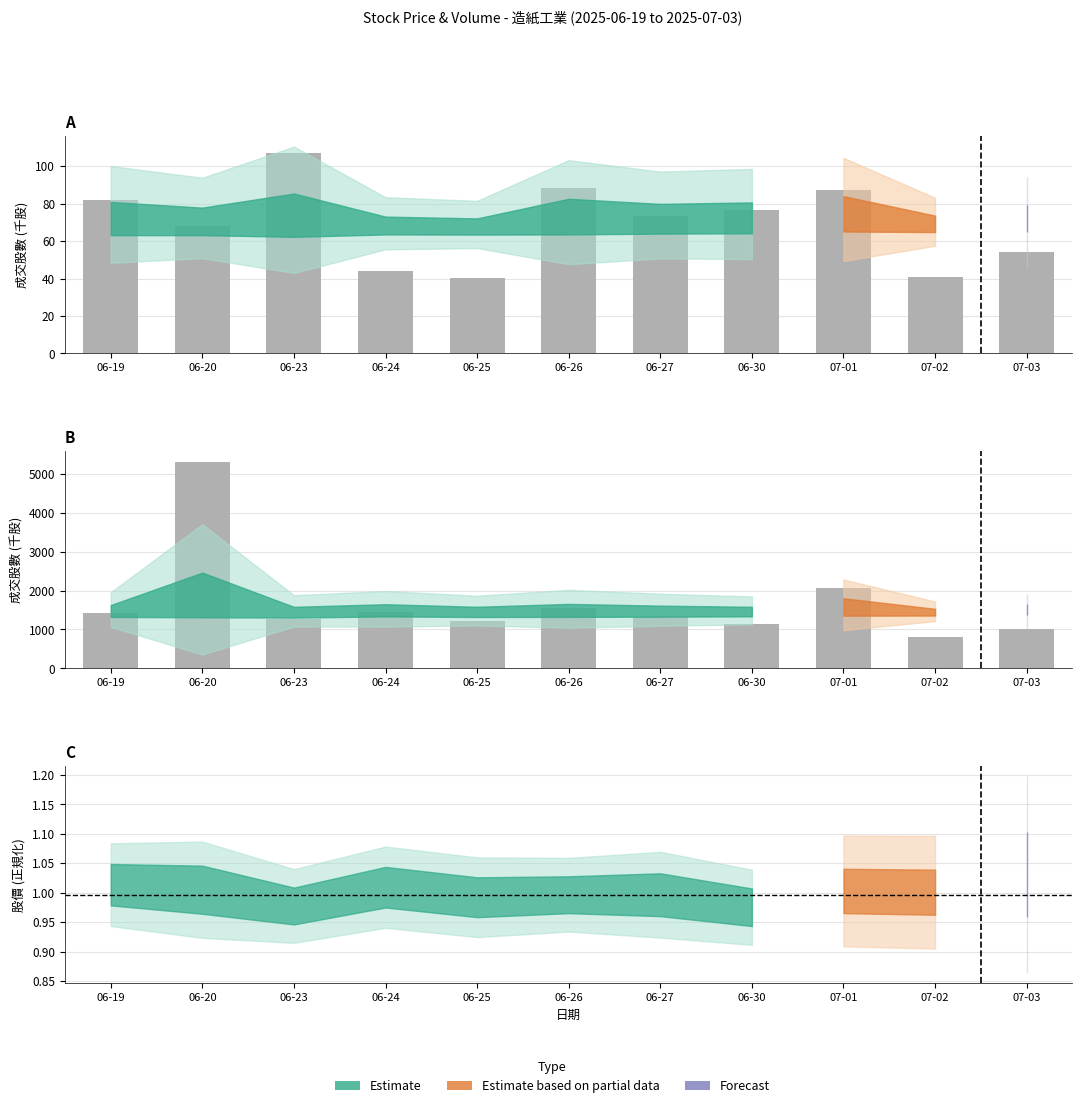

What is the difference between the highest and lowest values at 2025-07-01?

2058.7